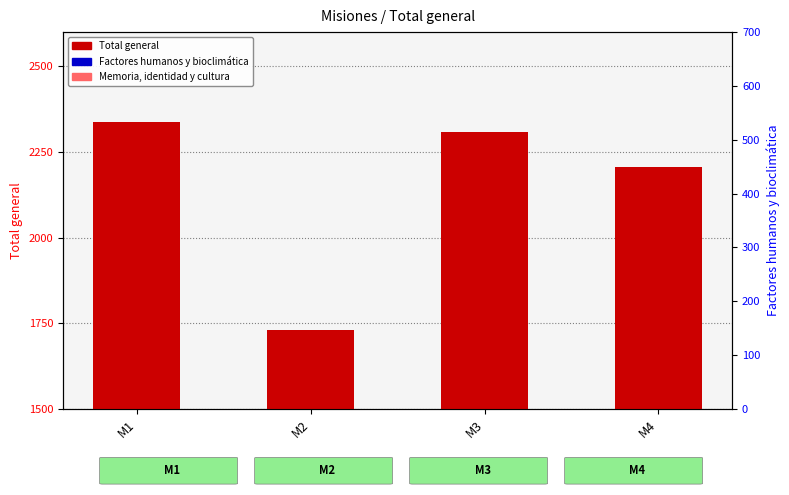

What is the sum of the Memoria, identidad y cultura values at M2 and M1?

779